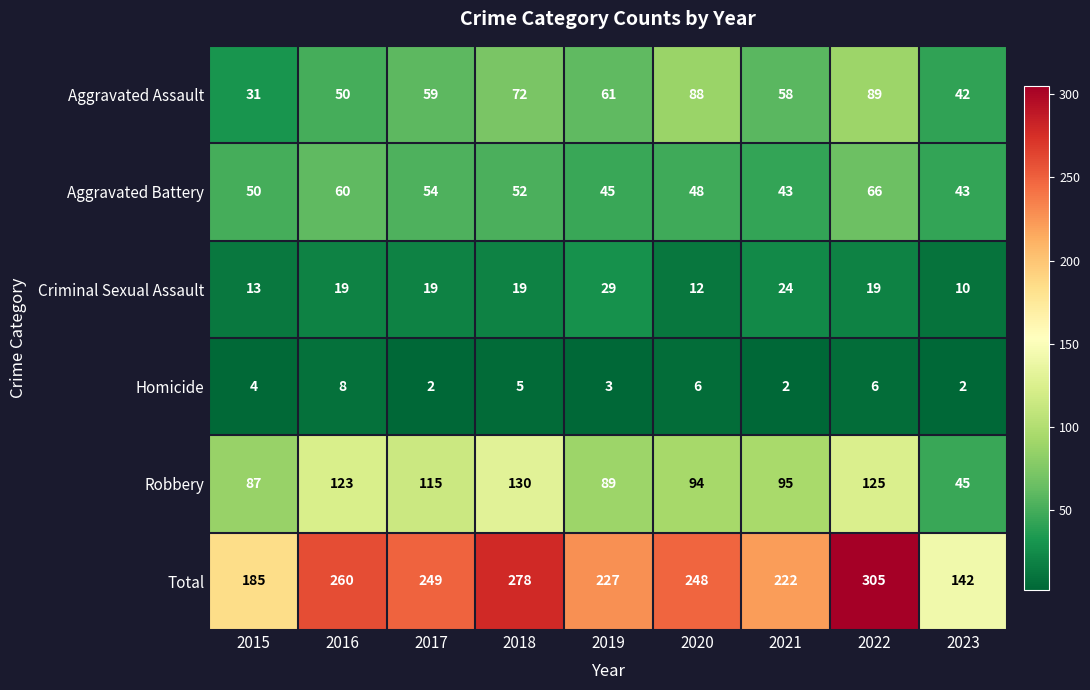

Which series has the largest total across all categories?

Total